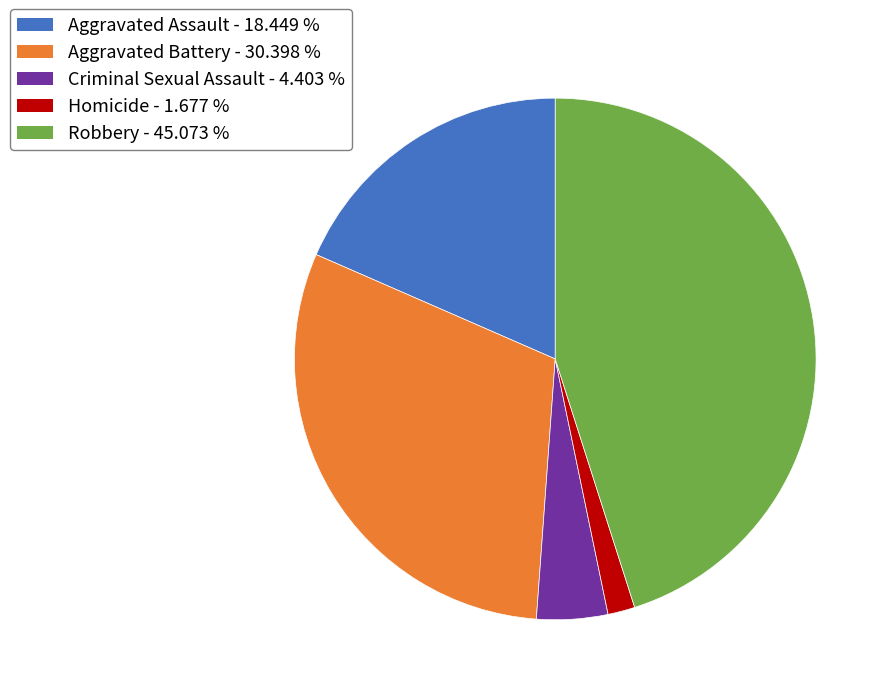

True or false: Robbery accounts for 45% of the total.

True